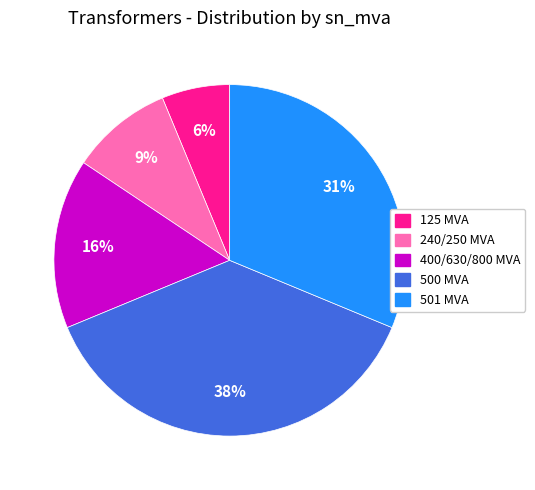

Does any single category account for the majority?

No